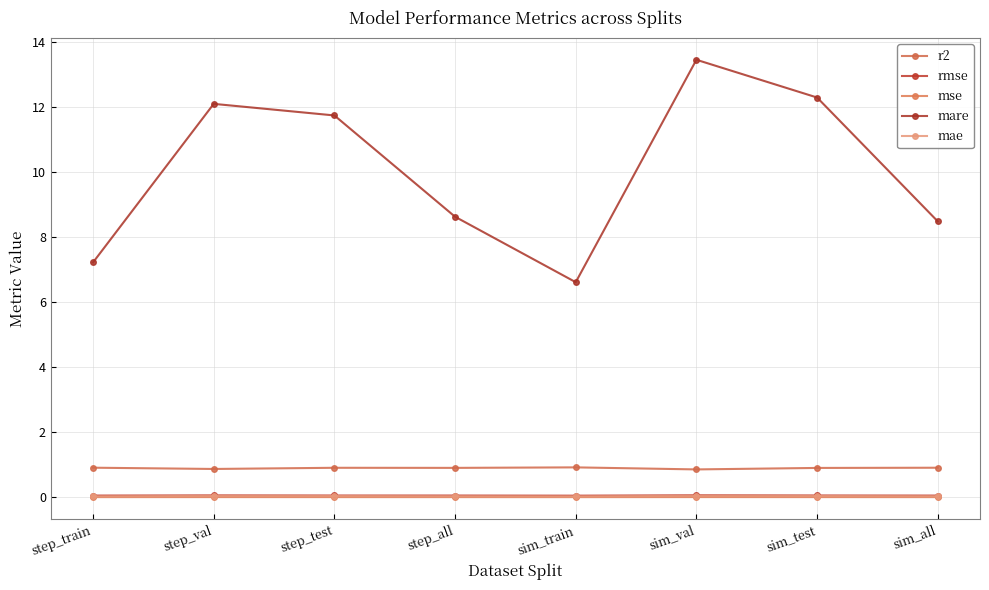

Does the chart display data point markers on the line(s)?

Yes